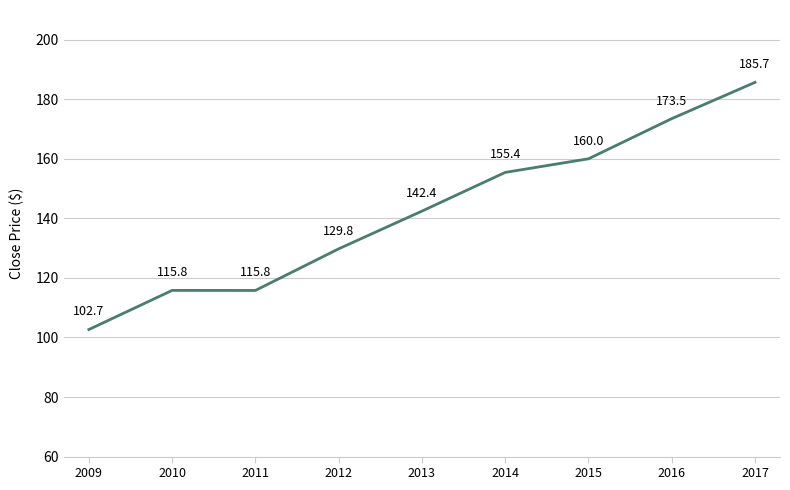

Approximately how many times larger is the value at 2009 compared to 2016?

0.6